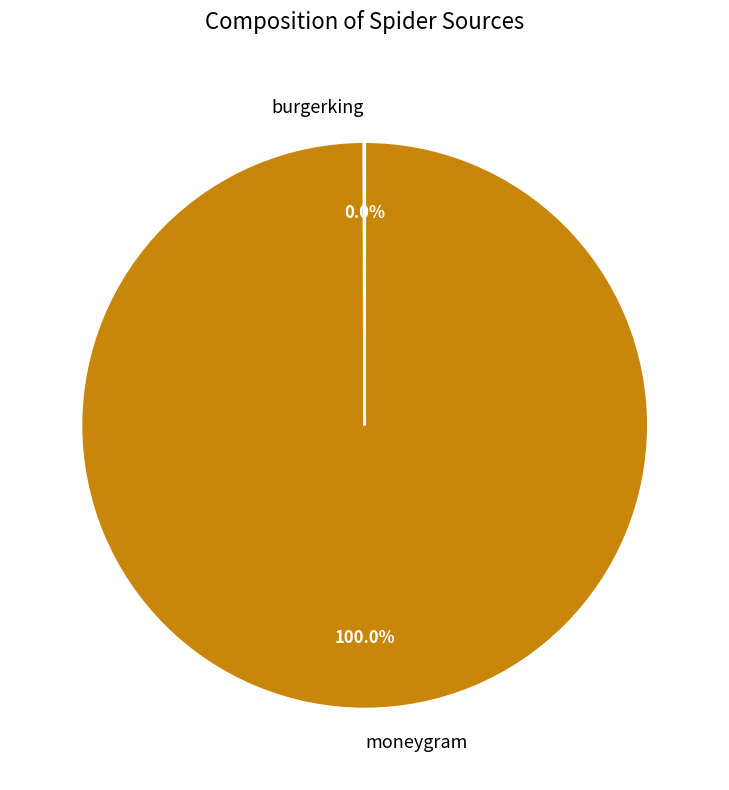

Which slice represents more than half of the pie?

moneygram